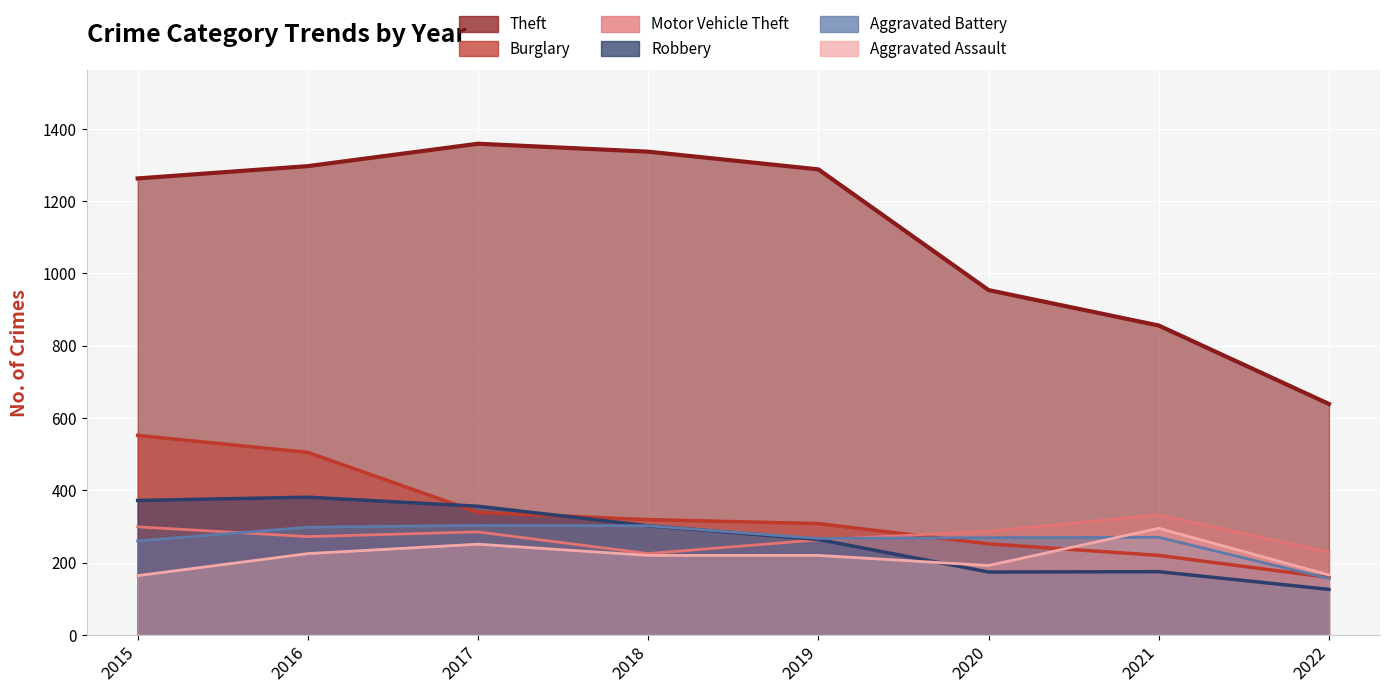

Which category has the highest value across all series?

2017